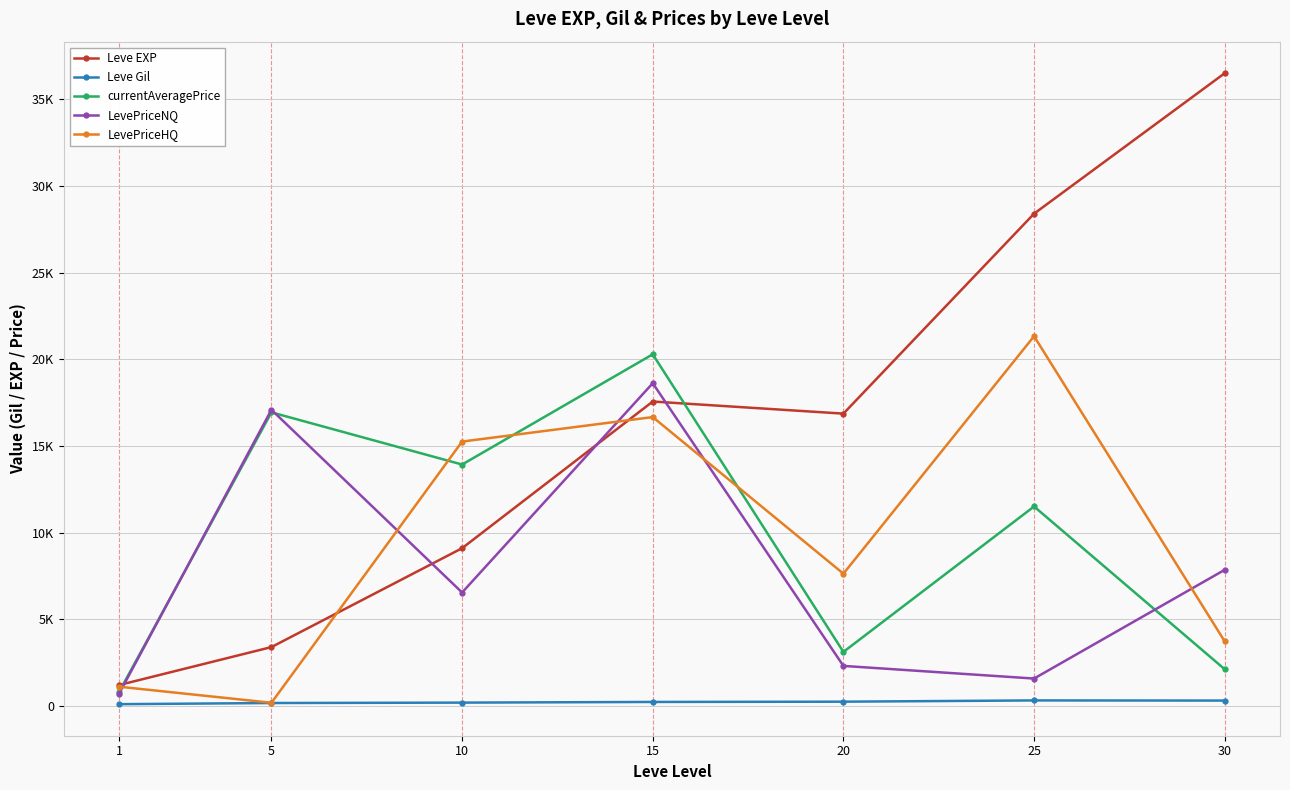

True or false: LevePriceHQ has more than 2 interior local peaks.

False